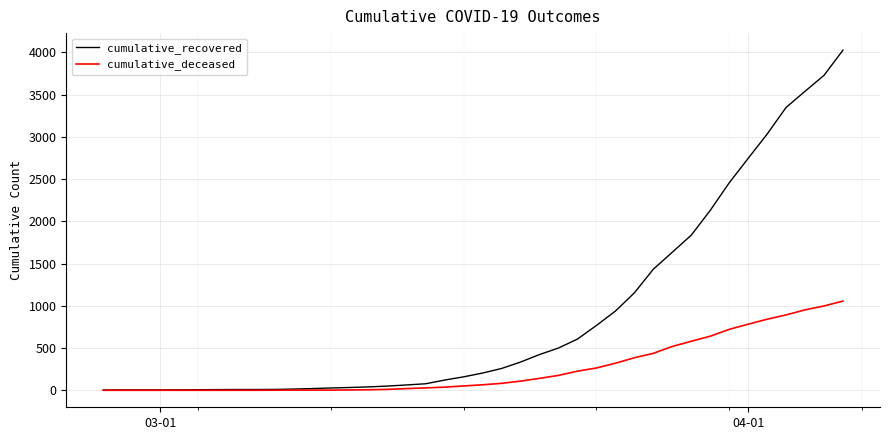

List the series in order of their peak value, lowest first.

cumulative_deceased, cumulative_recovered